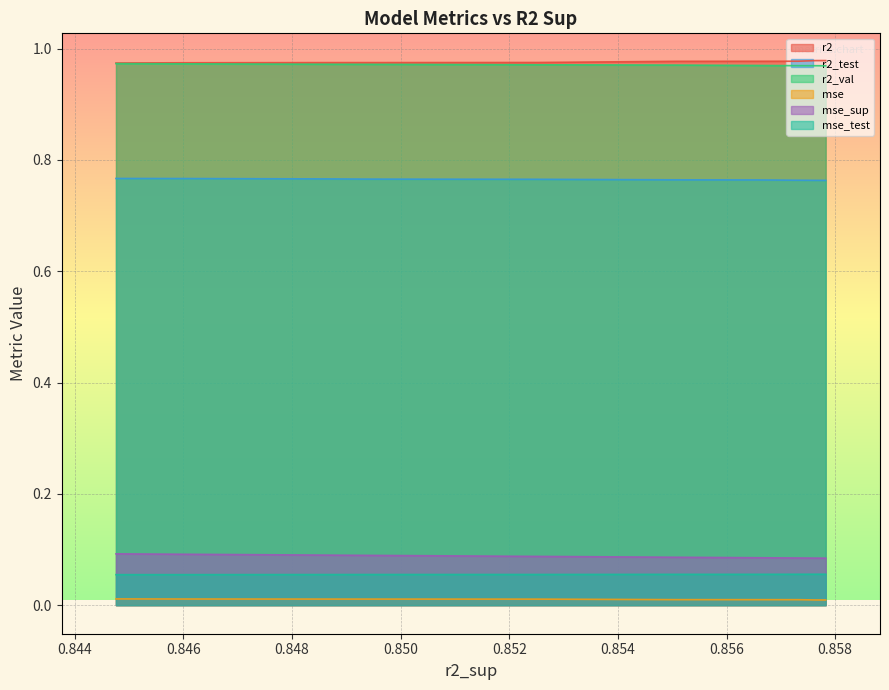

True or false: r2 and mse_test cross at least once.

False